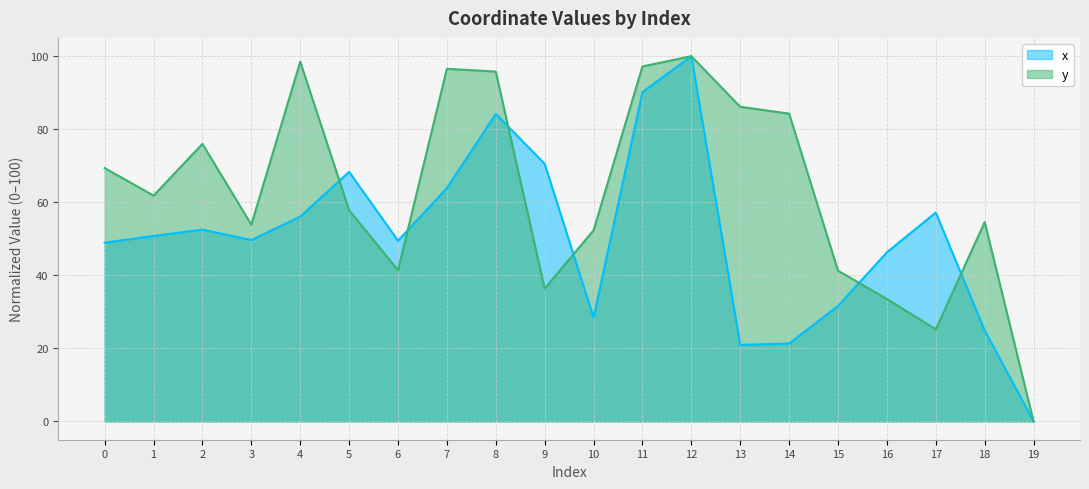

At which label does x first exceed 50?

1